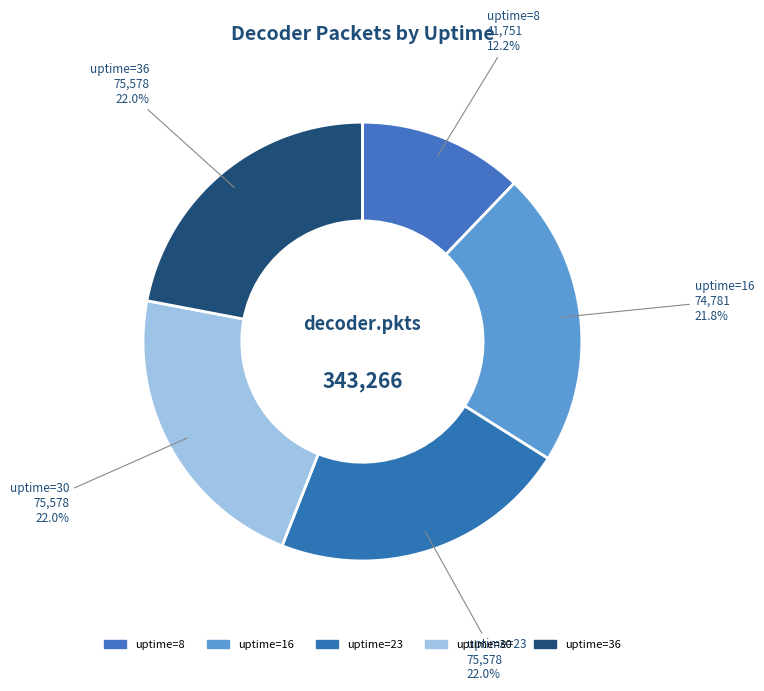

Does uptime=8 represent more than half of the total?

No